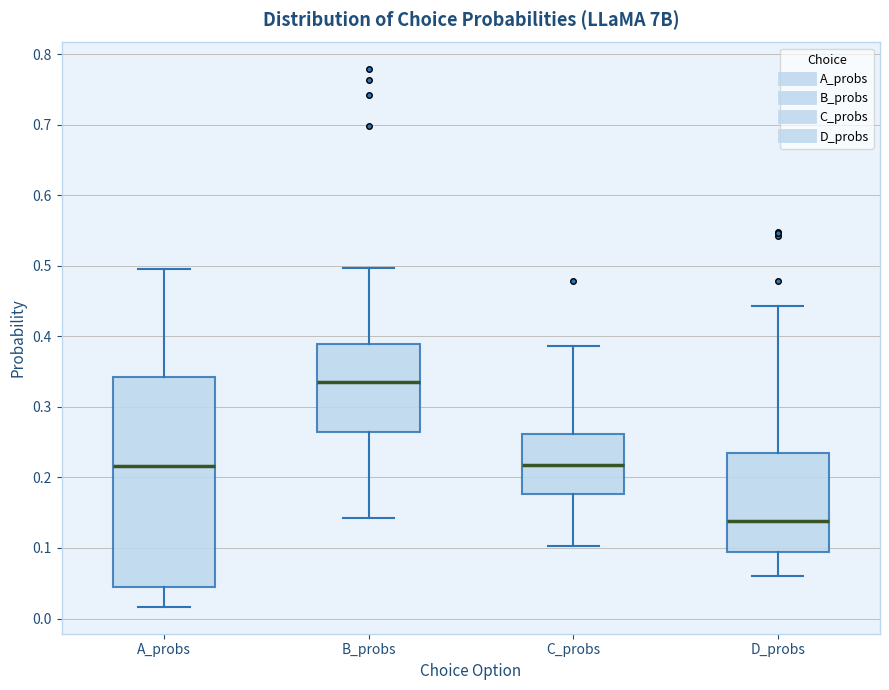

Comparing the boxes themselves (not the whiskers), which one is the tallest?

A_probs